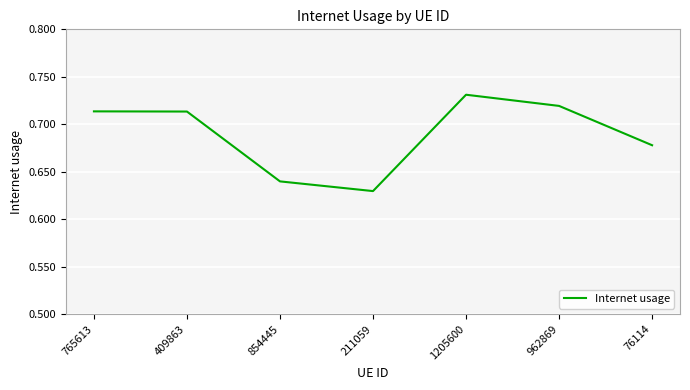

True or false: there are more than 2 points higher than both neighbors.

False